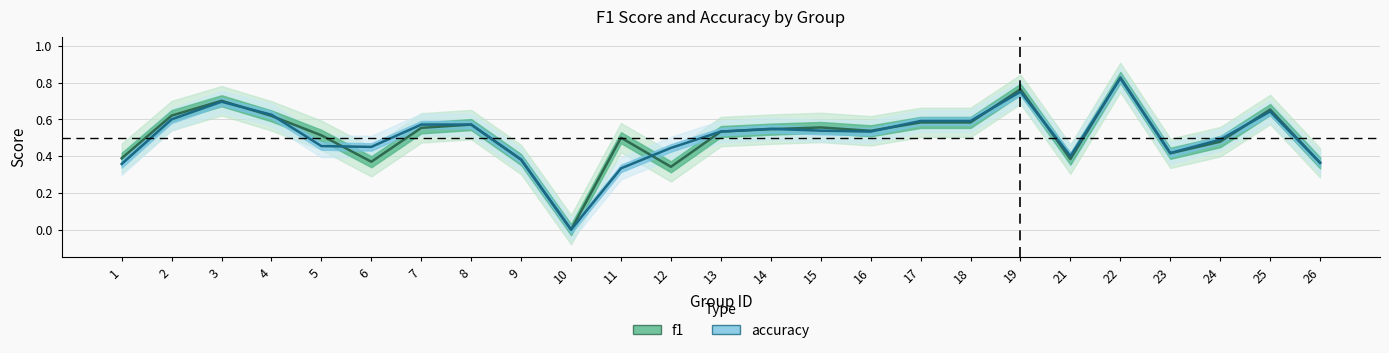

How many times do accuracy and f1 cross each other?

11